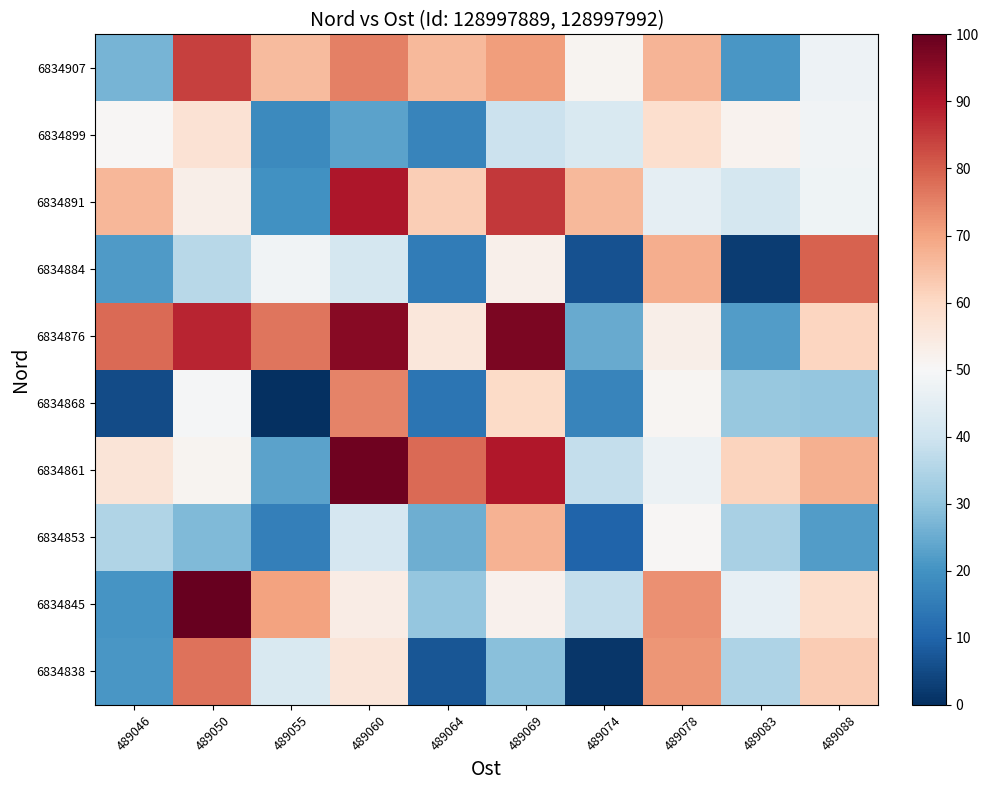

At which category is the sum across all series the highest?

489060